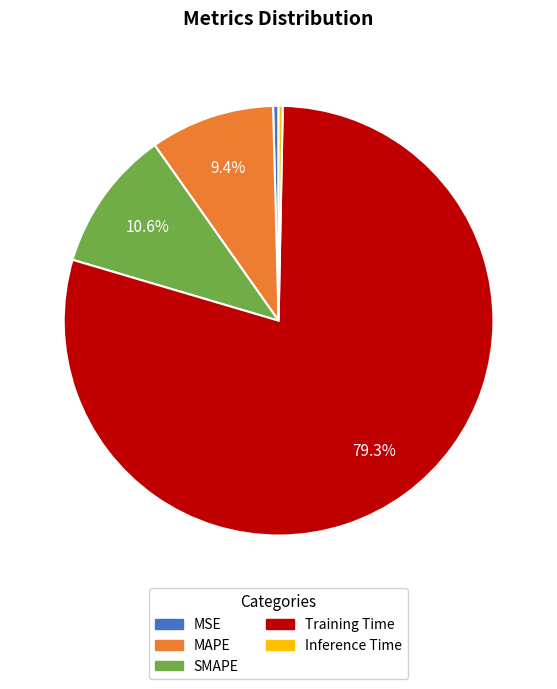

The MAPE slice represents 9% of the pie. True or false?

True